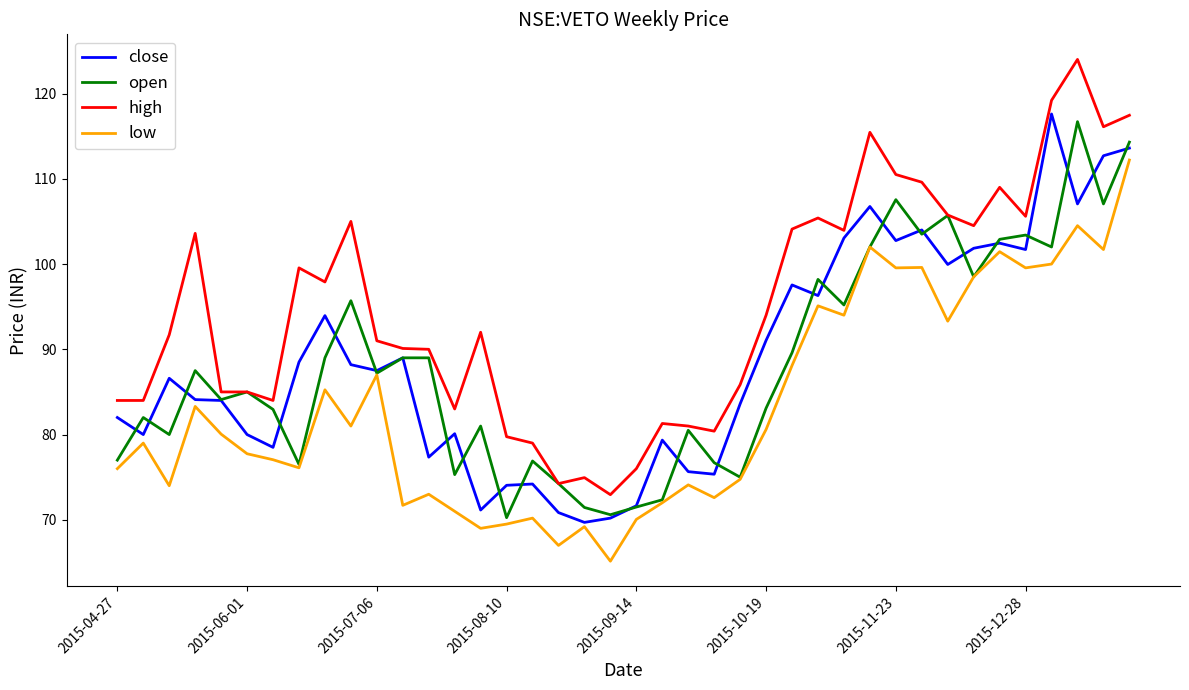

What is the lowest value of the close series?

69.7